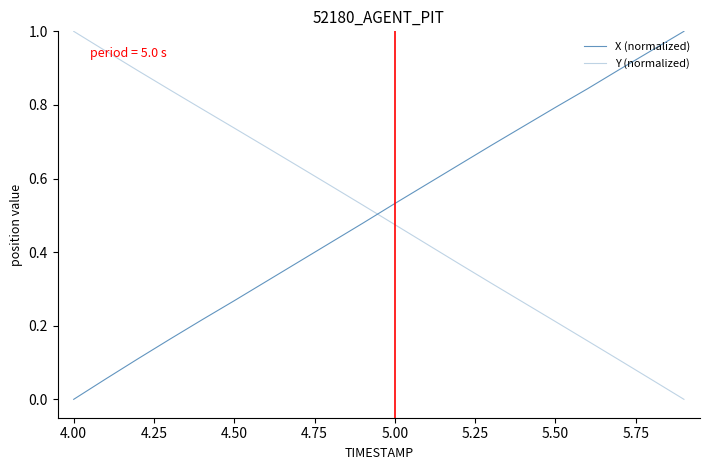

At how many categories does at least one series exceed 0?

20